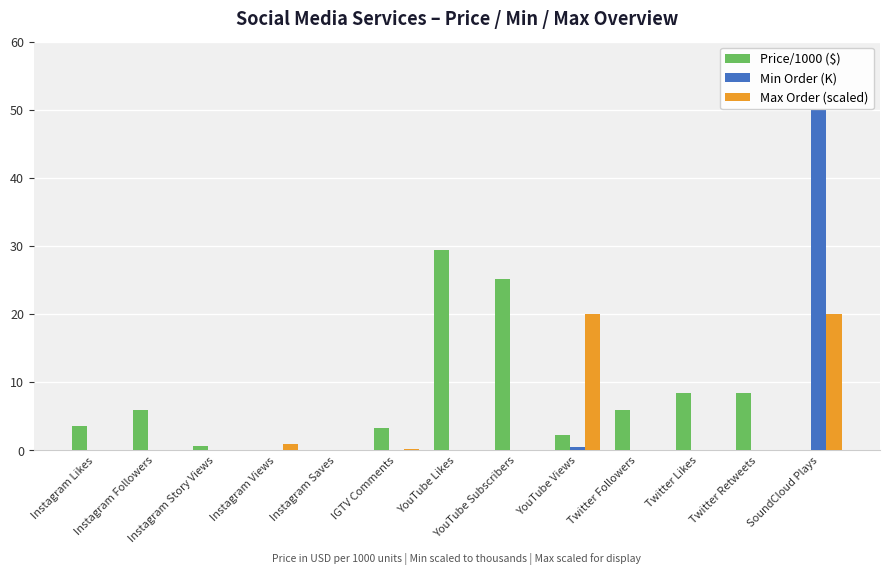

What is the maximum value for Price/1000 ($)?

29.4